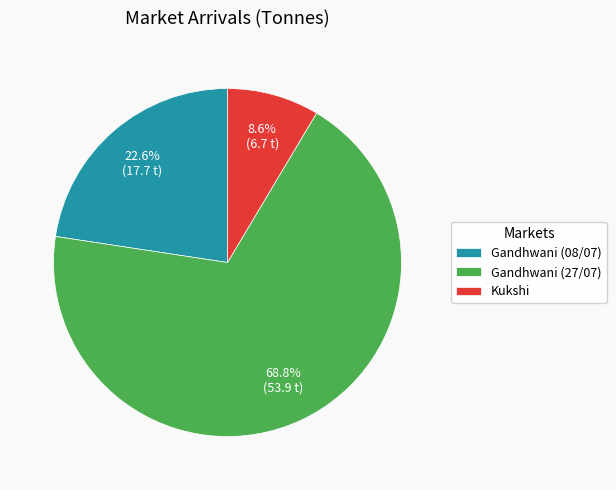

Count the number of slices in the pie.

3